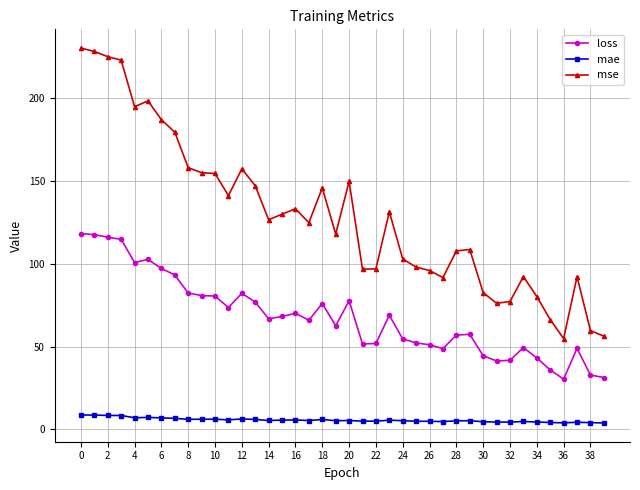

Which series has the largest total across all categories?

mse